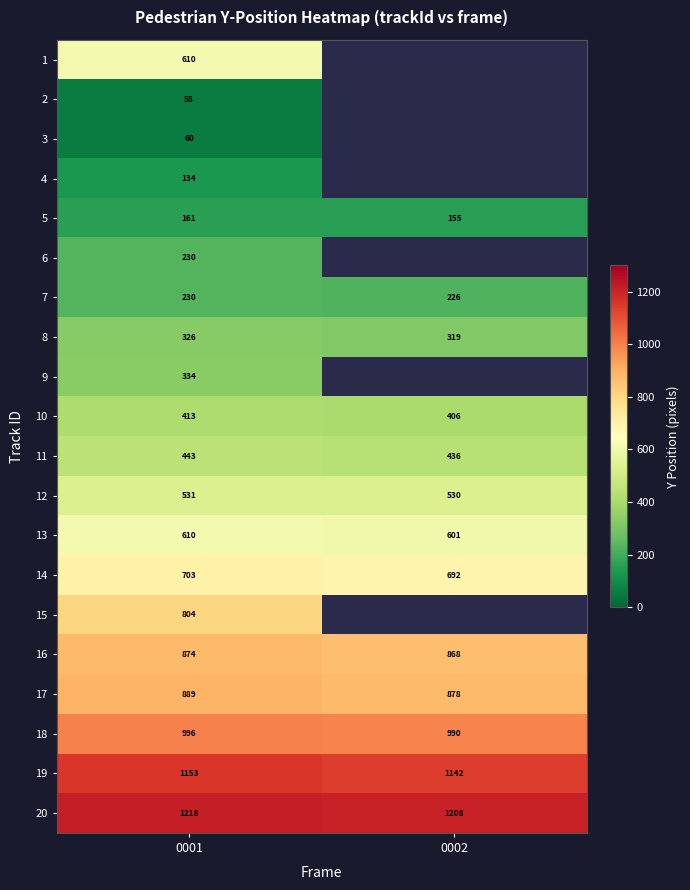

How many data points does each series have?

2